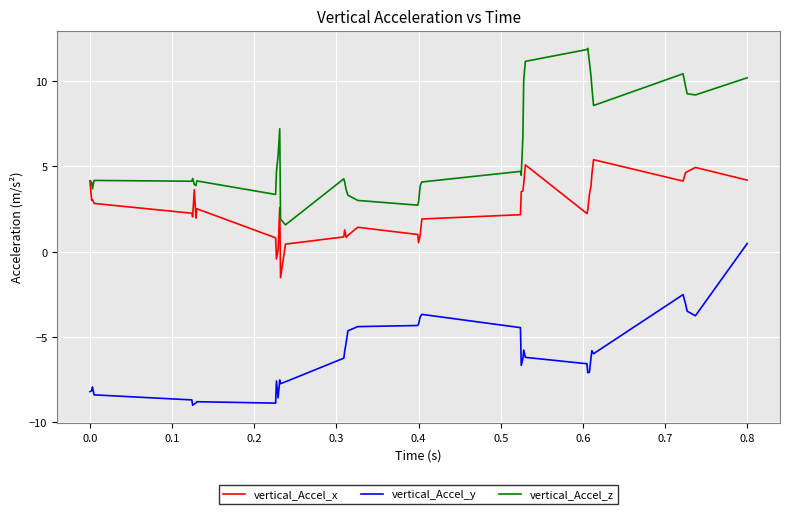

What is the difference between the maximum and second lowest values in the vertical_Accel_z series?

10.0